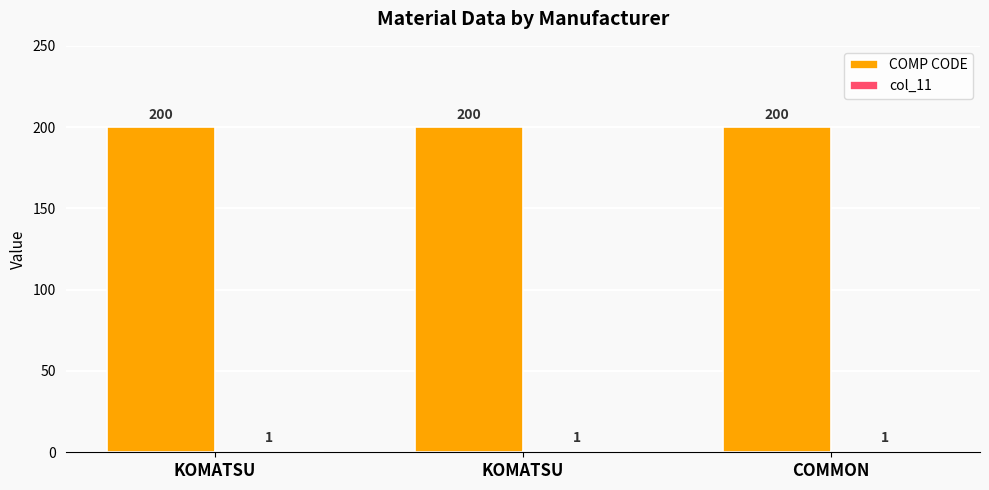

At which category does the chart reach its minimum across all series?

KOMATSU